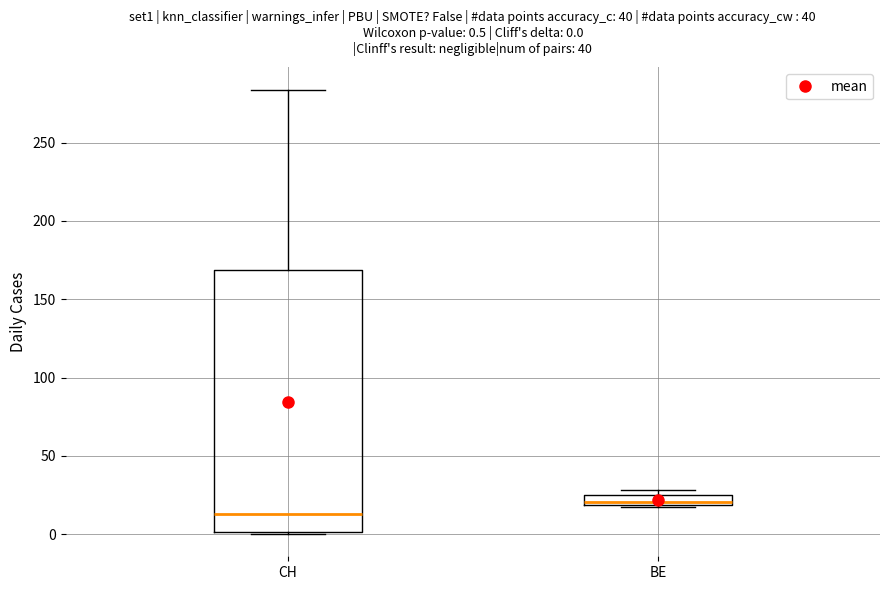

Which box's median line is the highest?

BE